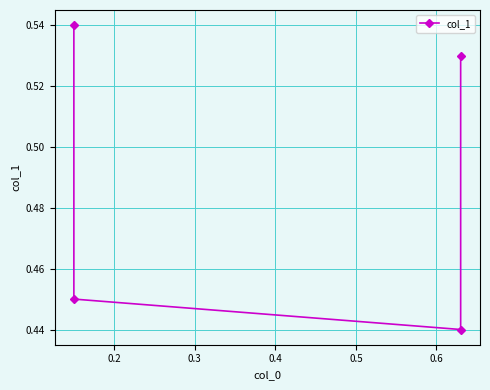

Does the chart have visible grid lines?

Yes